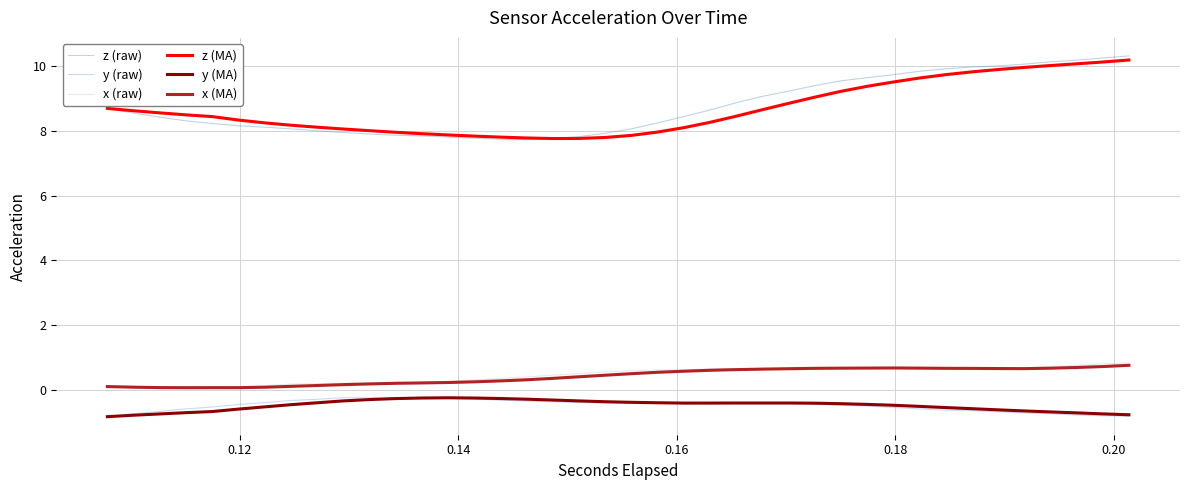

What is the minimum value shown in the chart?

-0.8